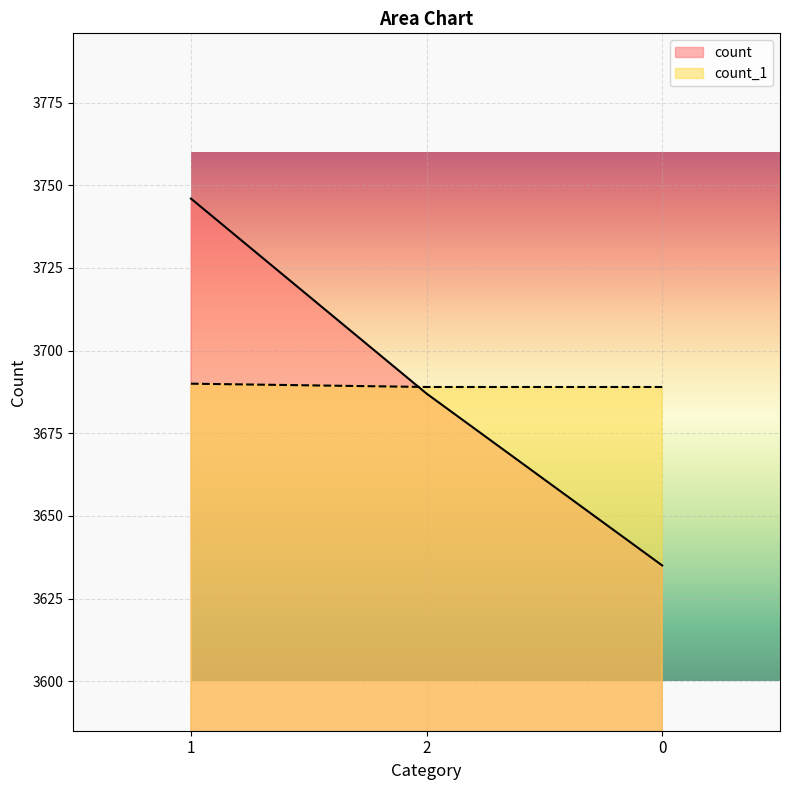

The value of count_1 at 2 is 5090. True or false?

False